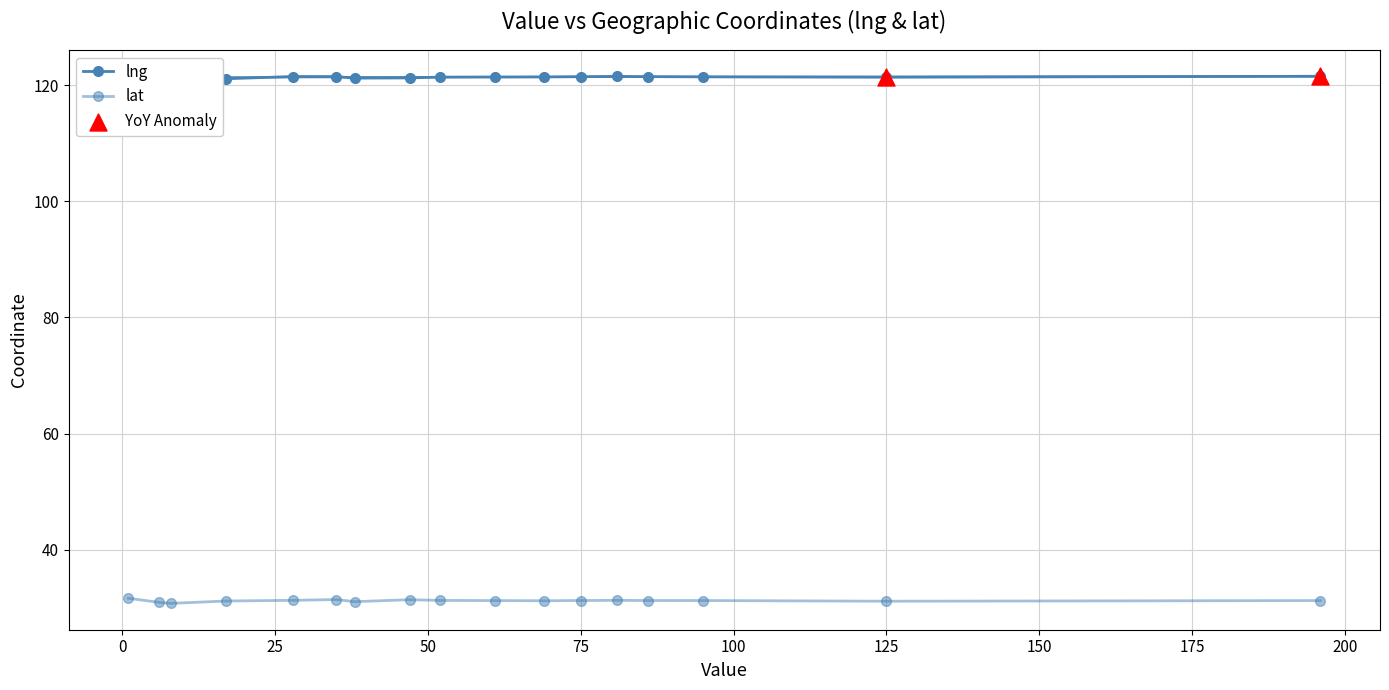

At which category is the sum across all series the highest?

1